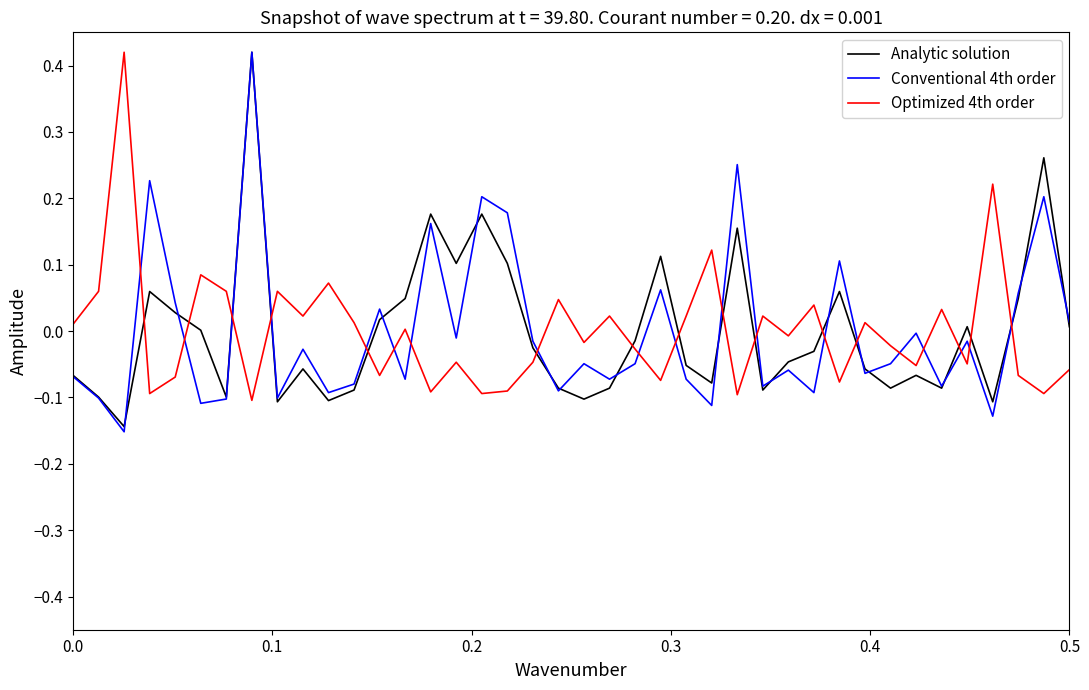

True or false: Optimized 4th order has more than 0 interior local peaks.

True